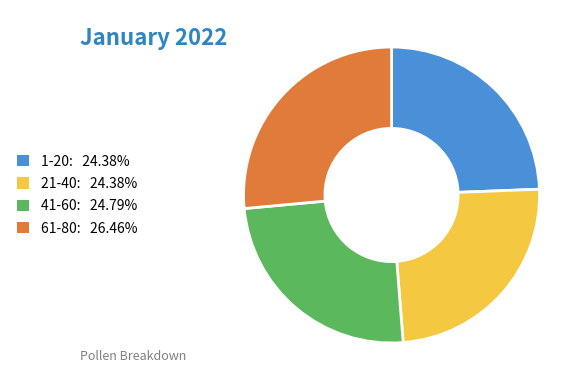

Which has a higher value, 21-40 or 61-80?

61-80